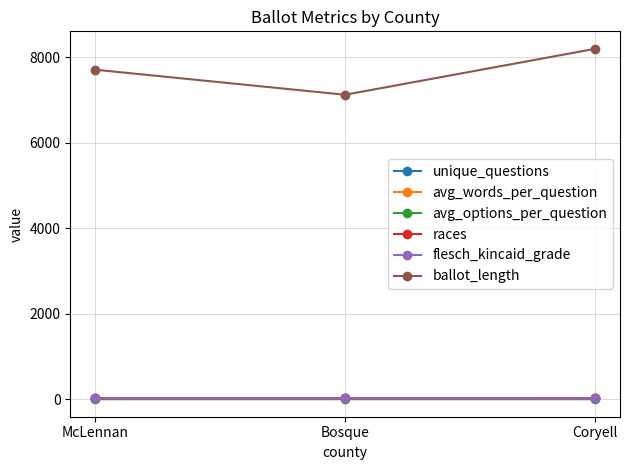

Between McLennan and Bosque, which is larger?

McLennan